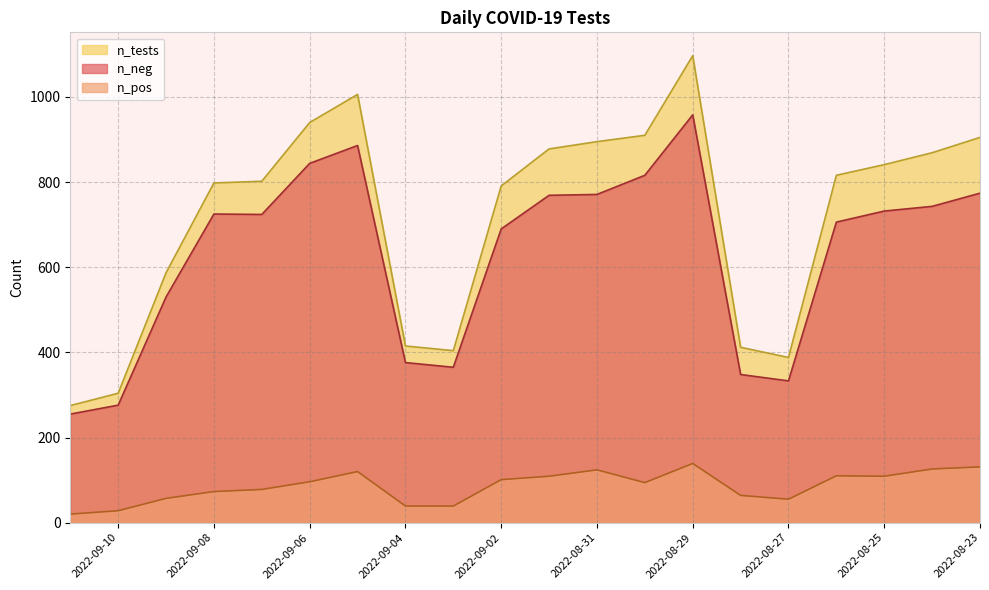

What is the highest value of the n_tests series?

1097